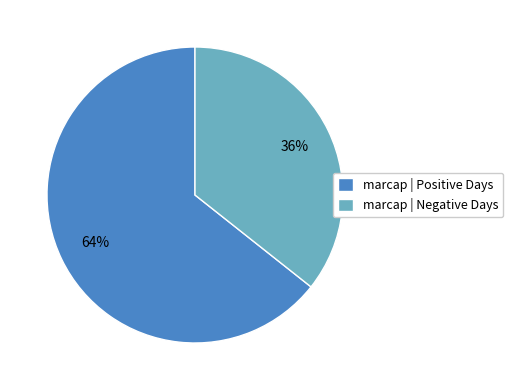

Rank the categories by value from lowest to highest.

marcap | Negative Days, marcap | Positive Days